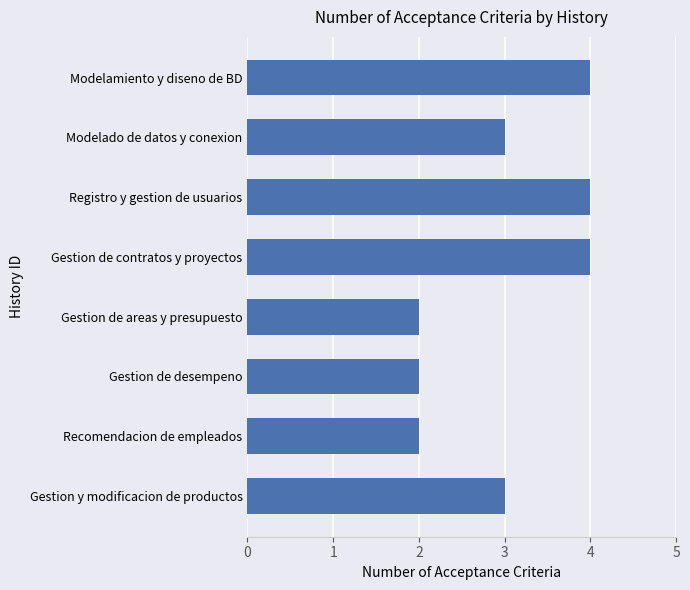

What is the sum of all values?

24